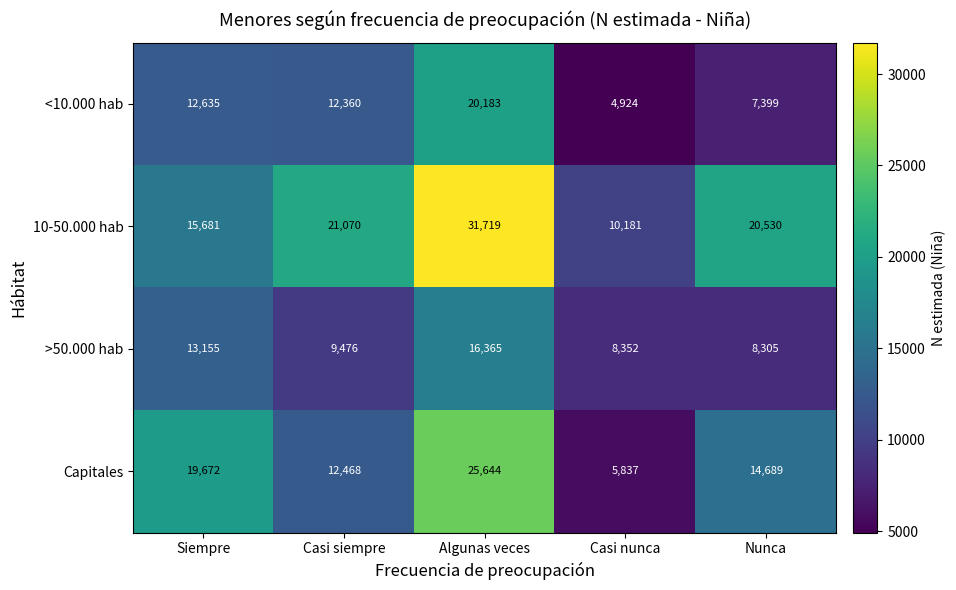

What is the difference between the >50.000 hab values at Nunca and Casi siempre?

1171